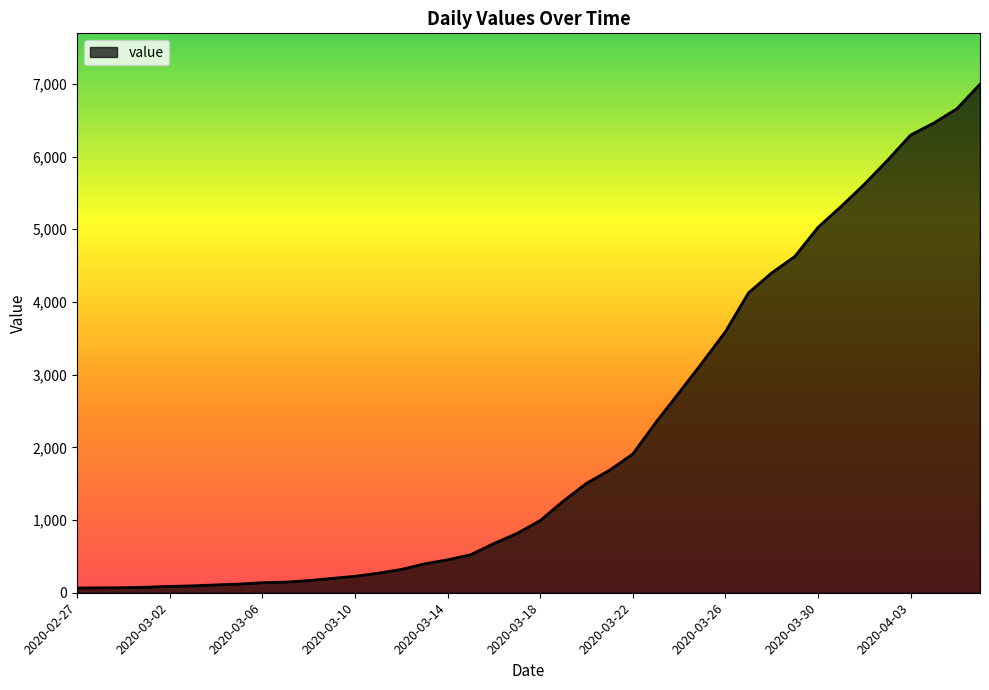

What is the difference between the maximum and minimum values?

6931